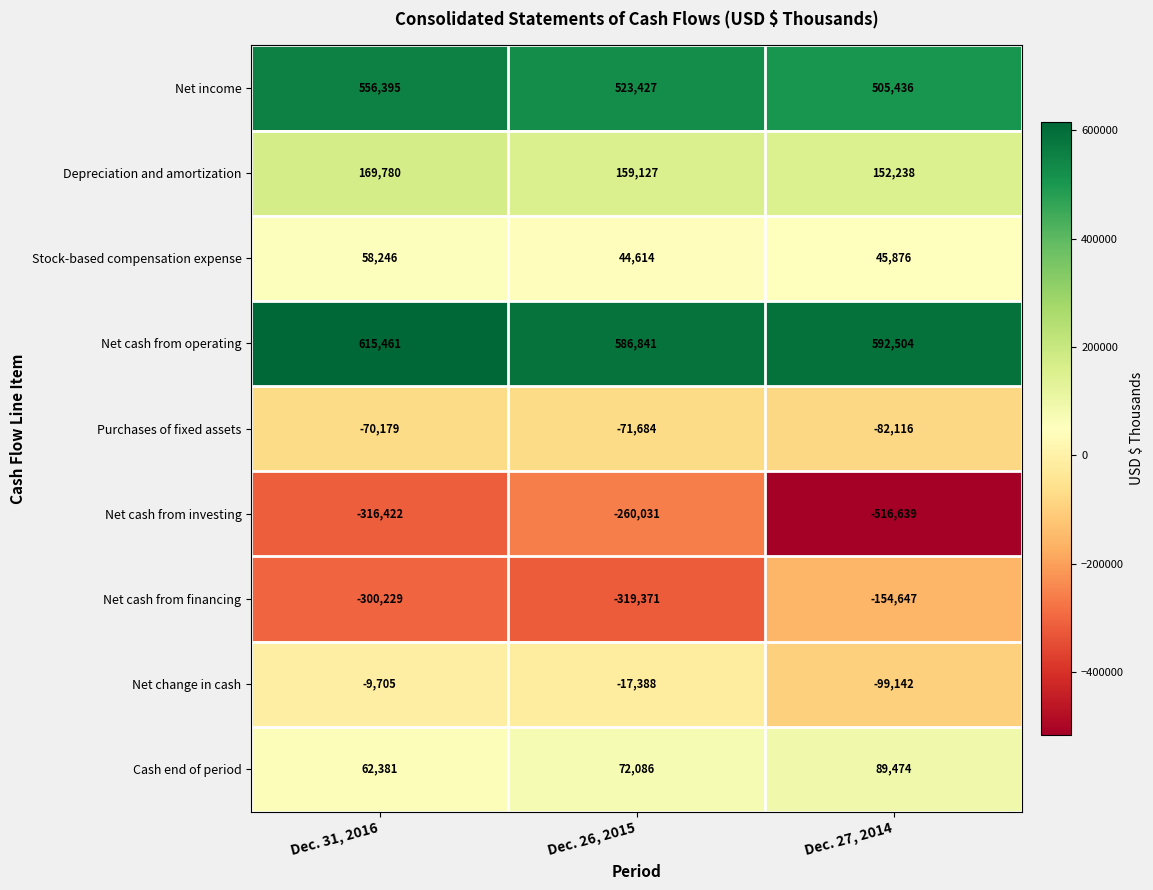

The value of Net cash from financing at Dec. 26, 2015 is -148223. True or false?

False